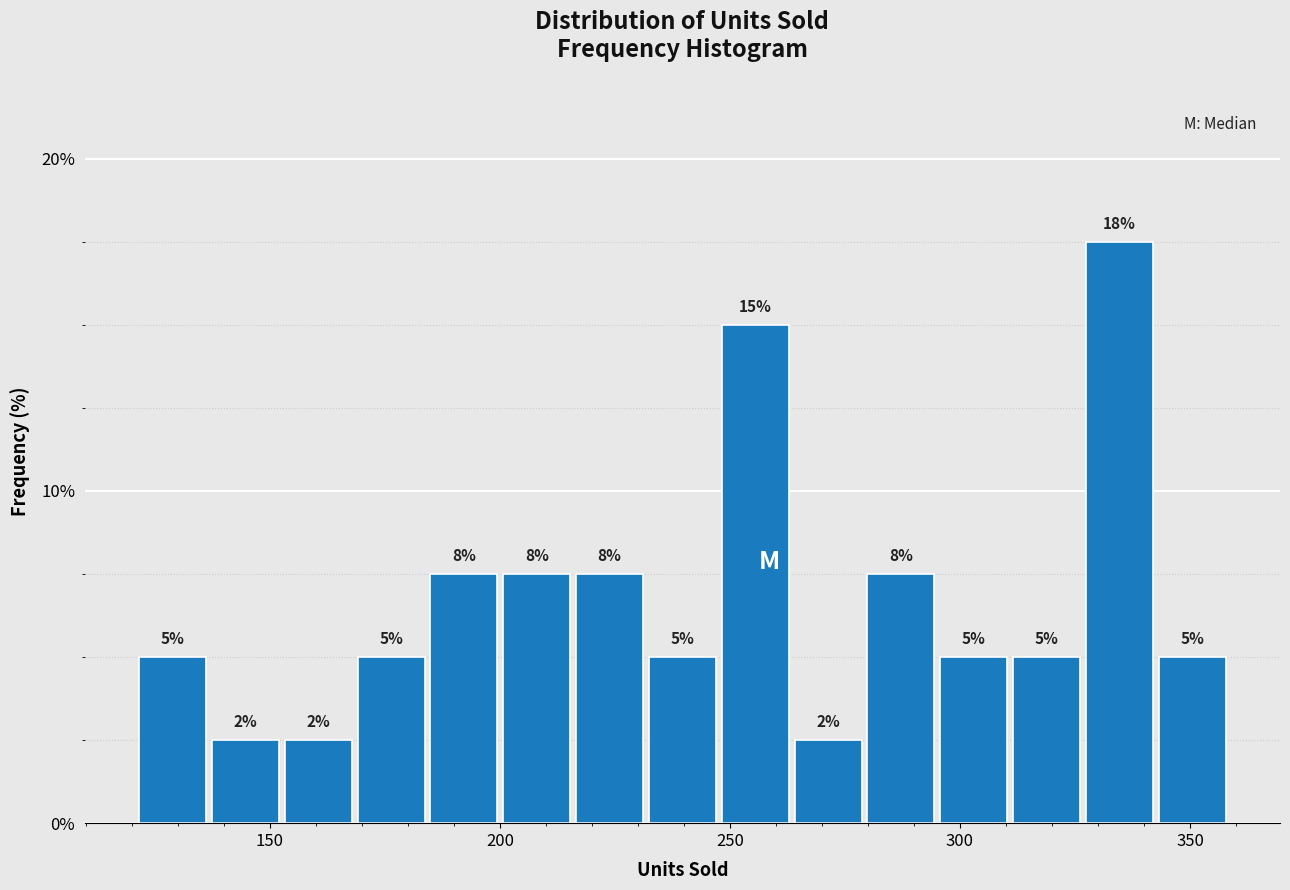

Read against the x-axis, roughly where is the centre of the tallest bar?

335